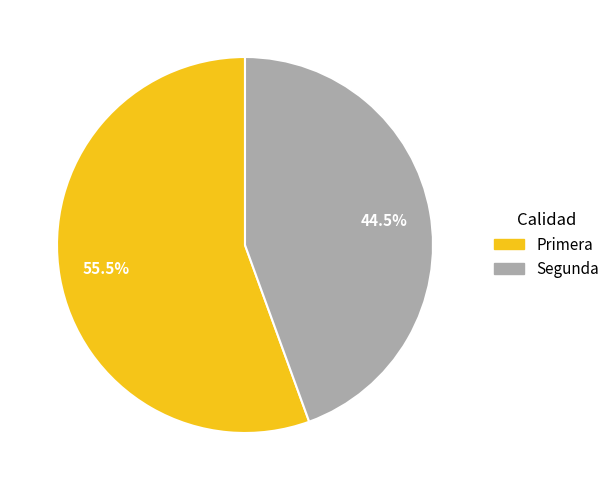

Which slice represents more than half of the pie?

Primera